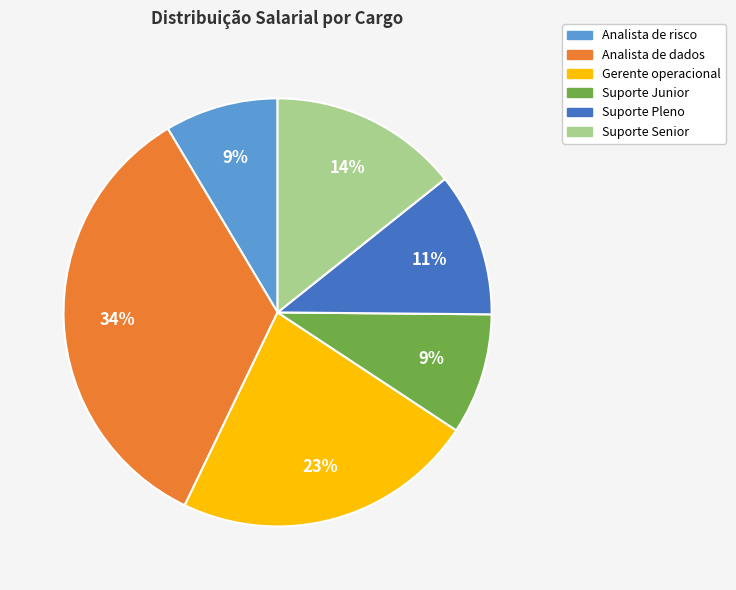

Do Suporte Pleno and Suporte Senior together represent more than half of the pie?

No